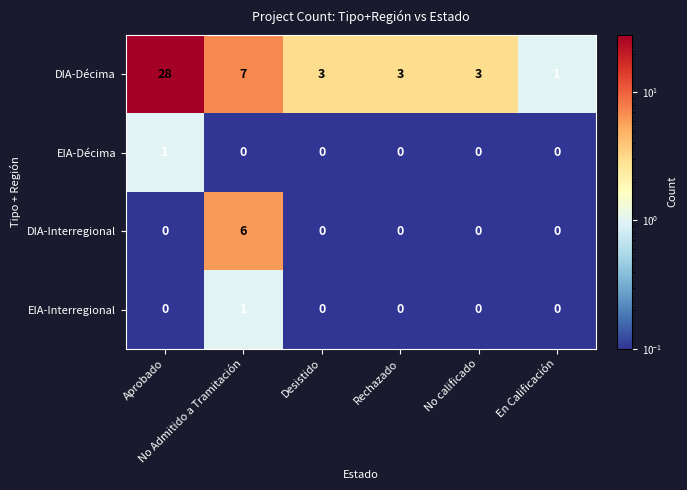

Count the EIA-Interregional values in the range 0 to 1.

6